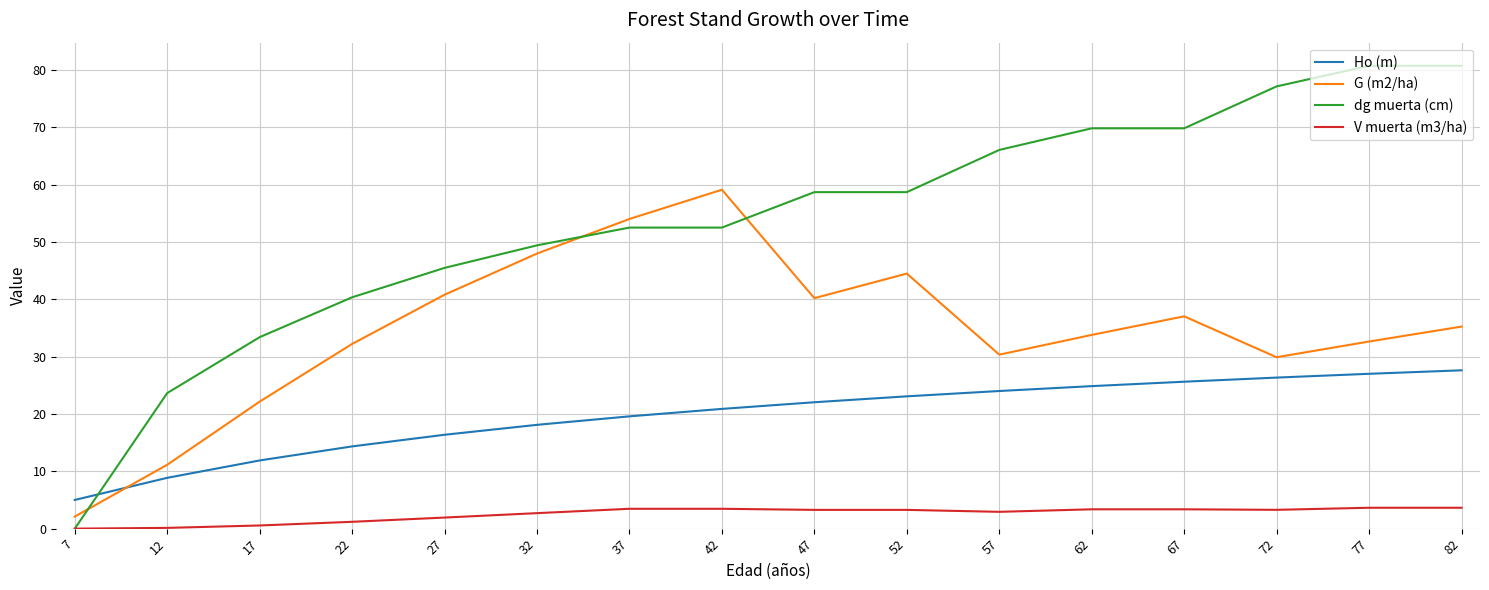

What is the approximate value of dg muerta (cm) at 62?

69.8